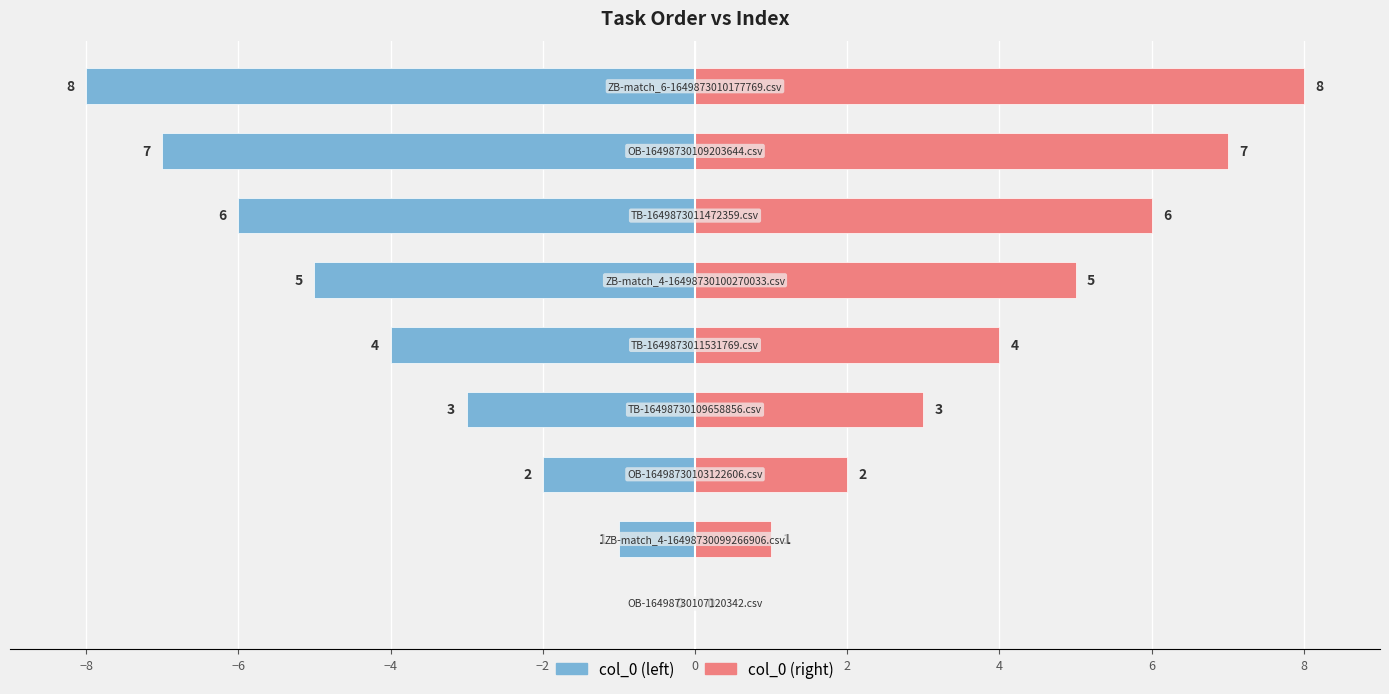

Count the col_0 (left) values in the range -6 to -2.

5